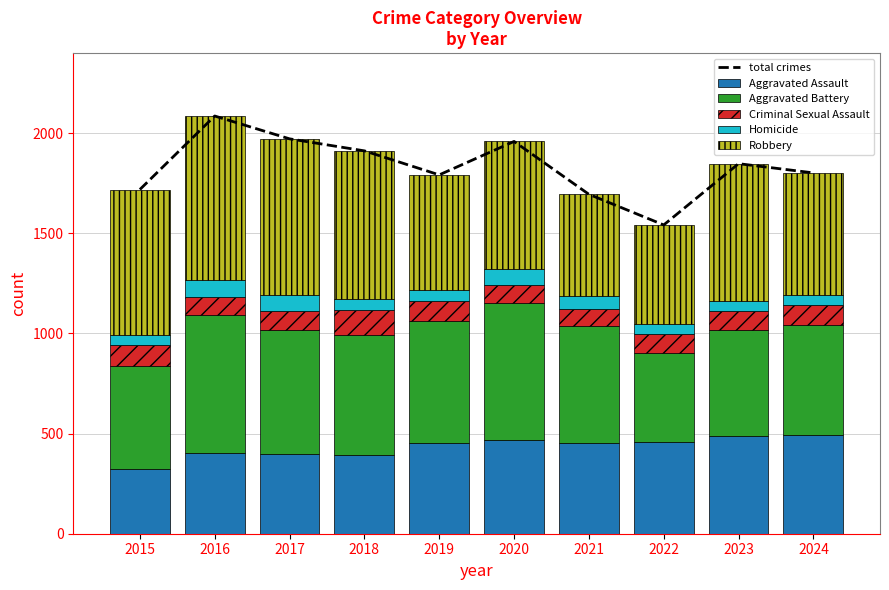

The Aggravated Assault series shows 458 at 2022. True or false?

True